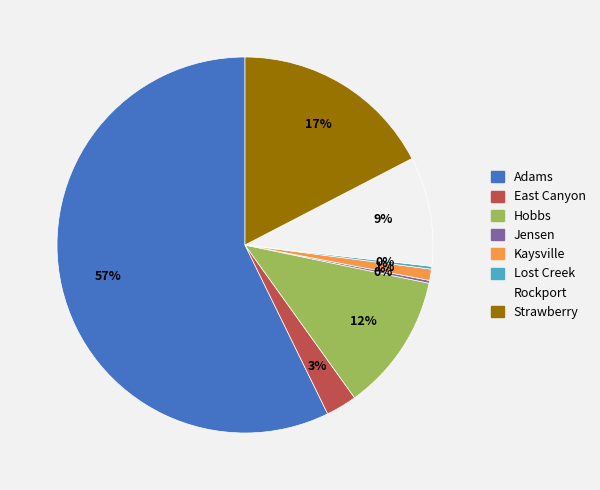

Between Adams and Strawberry, which is larger?

Adams